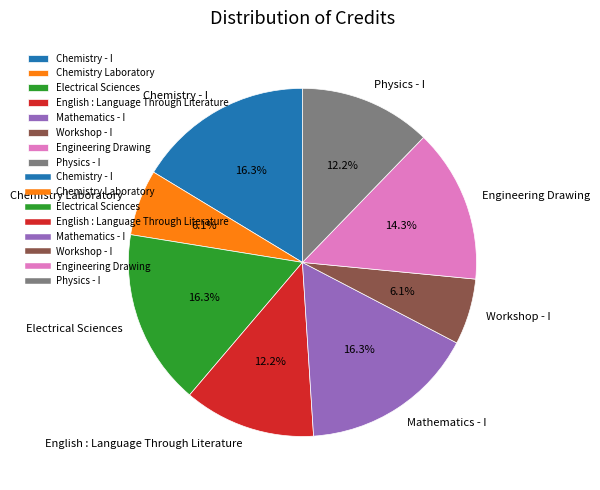

True or false: Chemistry Laboratory accounts for 6% of the total.

True